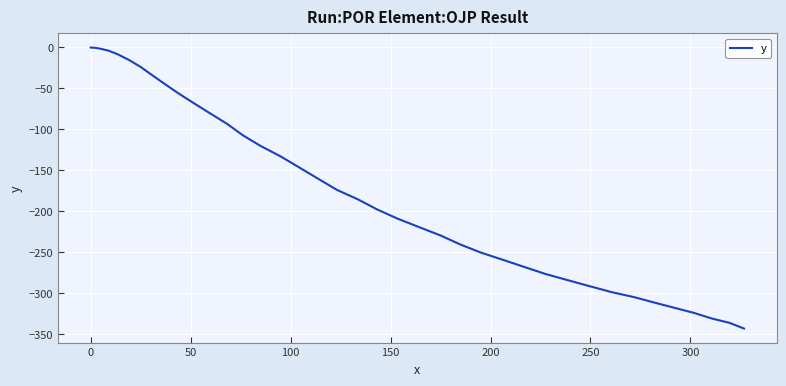

How many values are below -173?

21